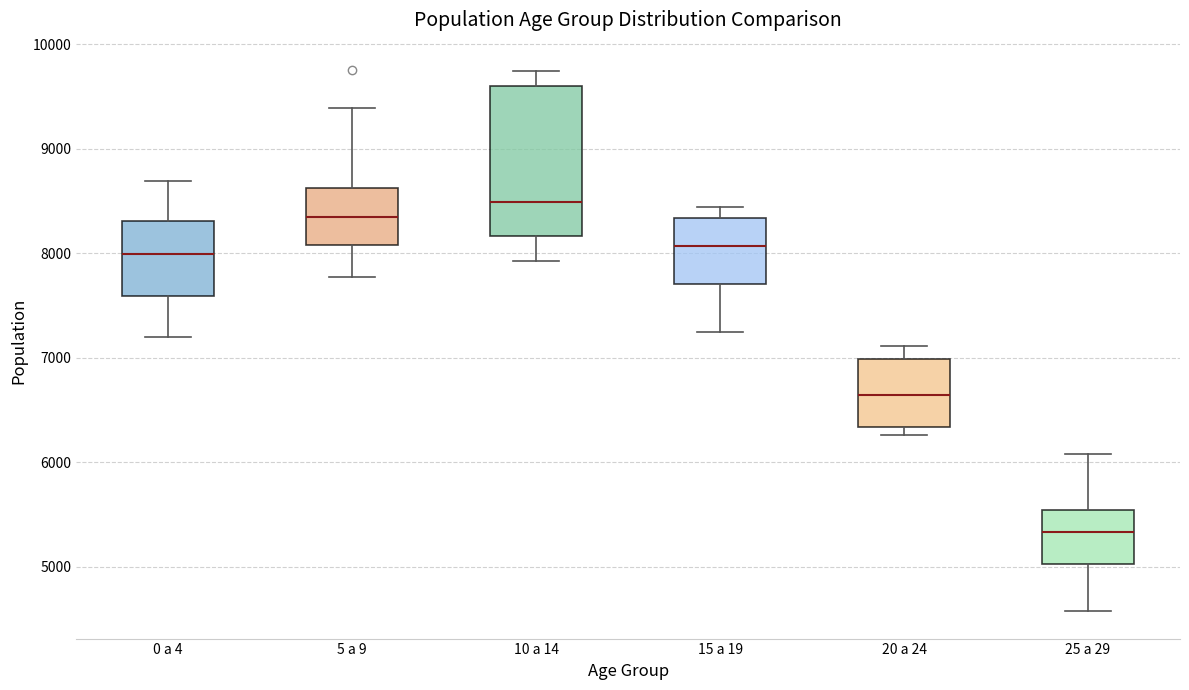

Where is the lower edge of the box for 5 a 9 on the y-axis? The values are not printed on the chart, so give them approximately, as read against the axis.

8100